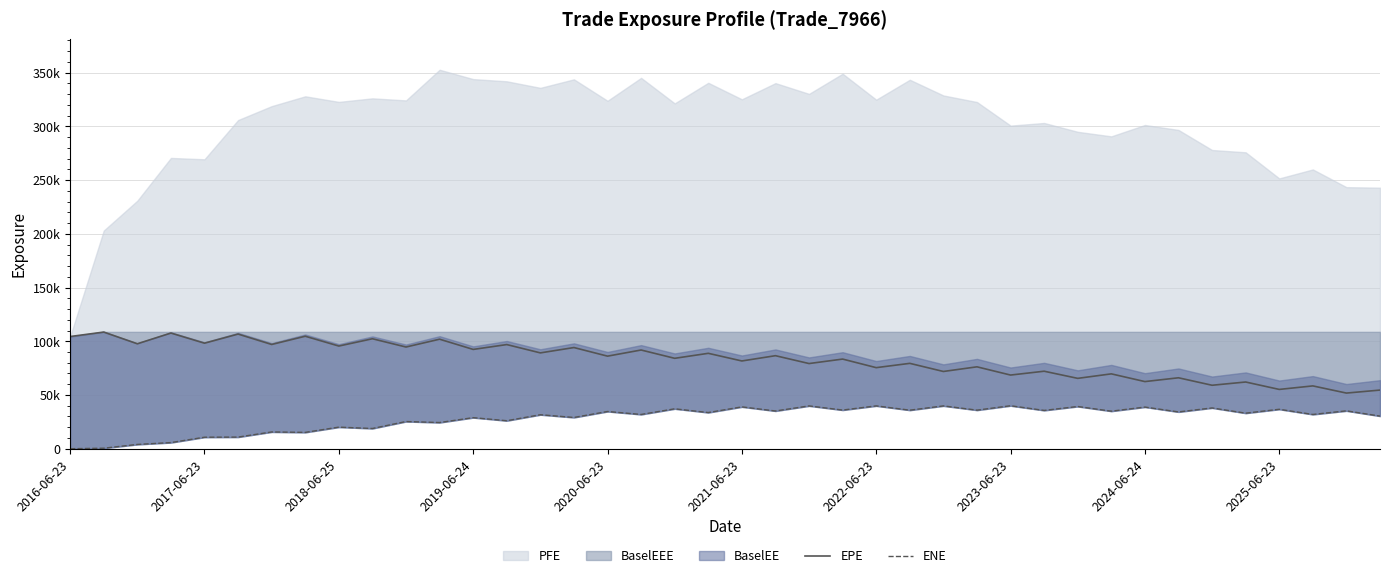

At which category is the sum across all series the highest?

11